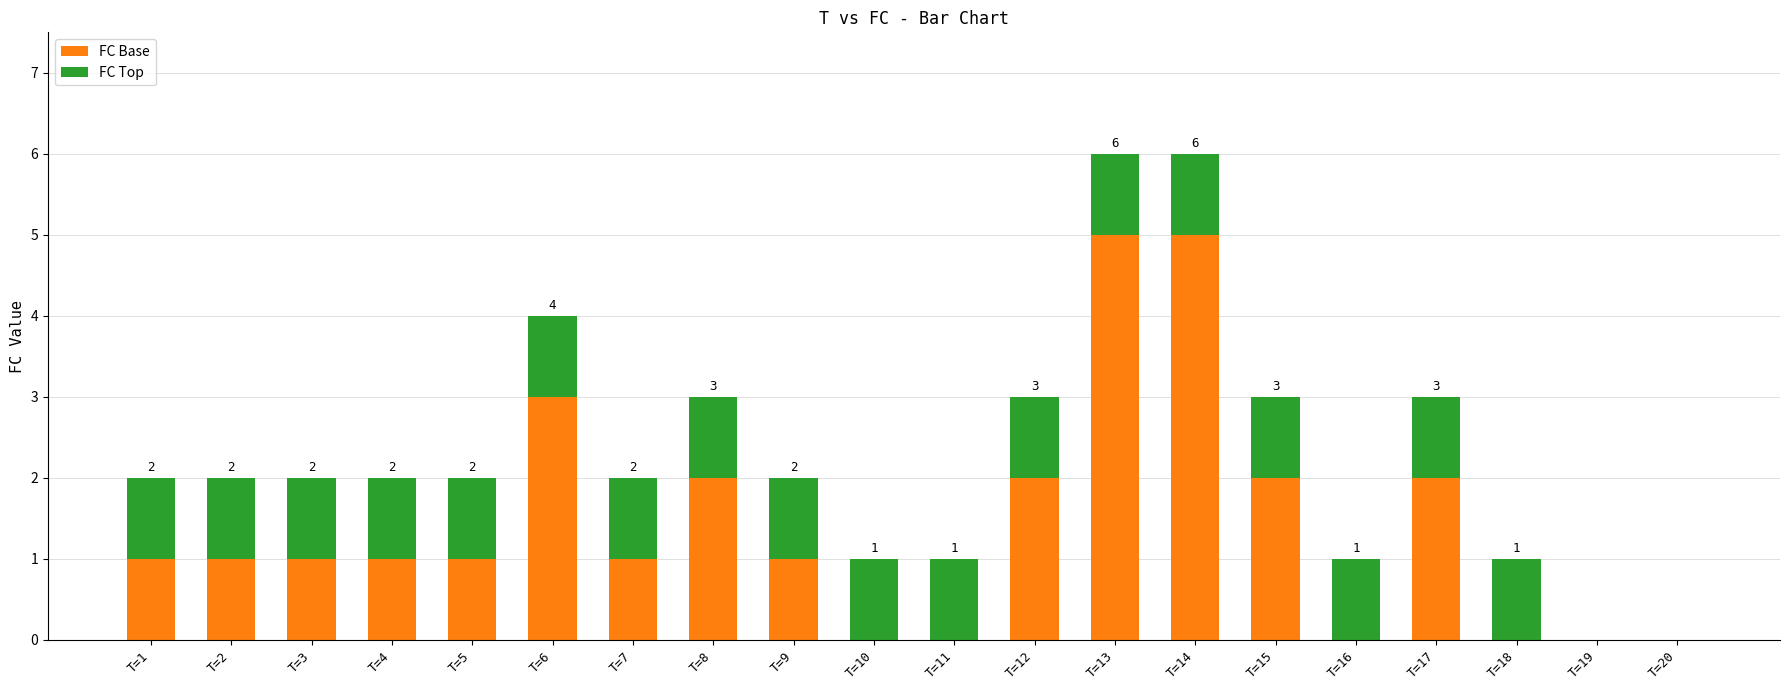

Is it true that FC Base equals -3 at T=11?

False